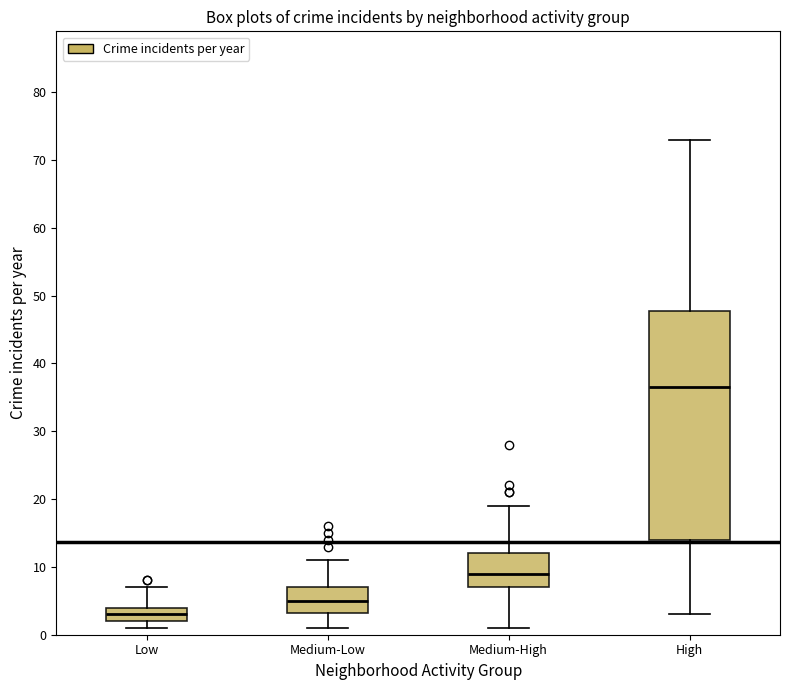

Where is the upper edge of the box for Medium-High on the y-axis? The values are not printed on the chart, so give them approximately, as read against the axis.

12